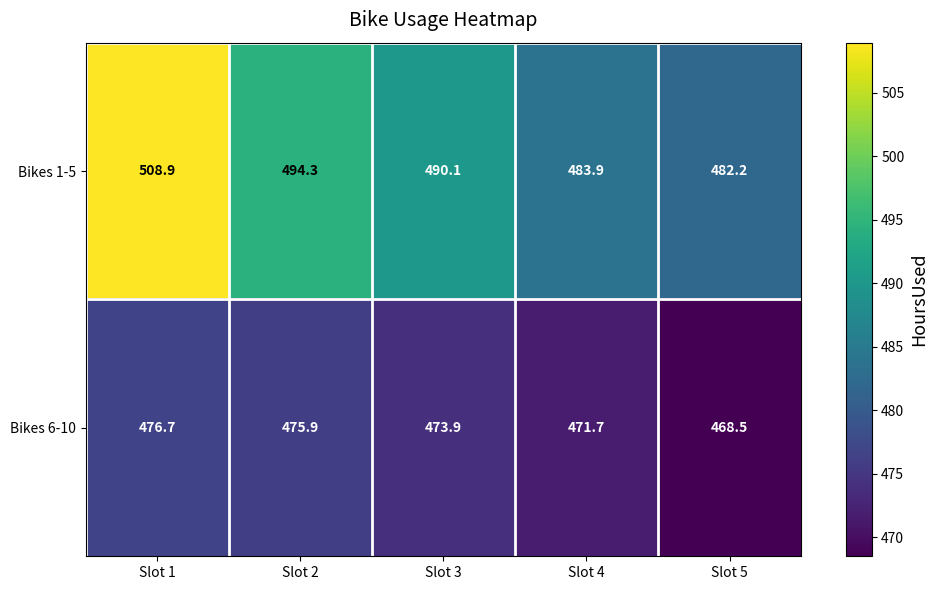

Reading left to right, extract all data points from this chart.

Bikes 1-5: Slot 1=508.9	Slot 2=494.3	Slot 3=490.1	Slot 4=483.9	Slot 5=482.2
Bikes 6-10: Slot 1=476.7	Slot 2=475.9	Slot 3=473.9	Slot 4=471.7	Slot 5=468.5